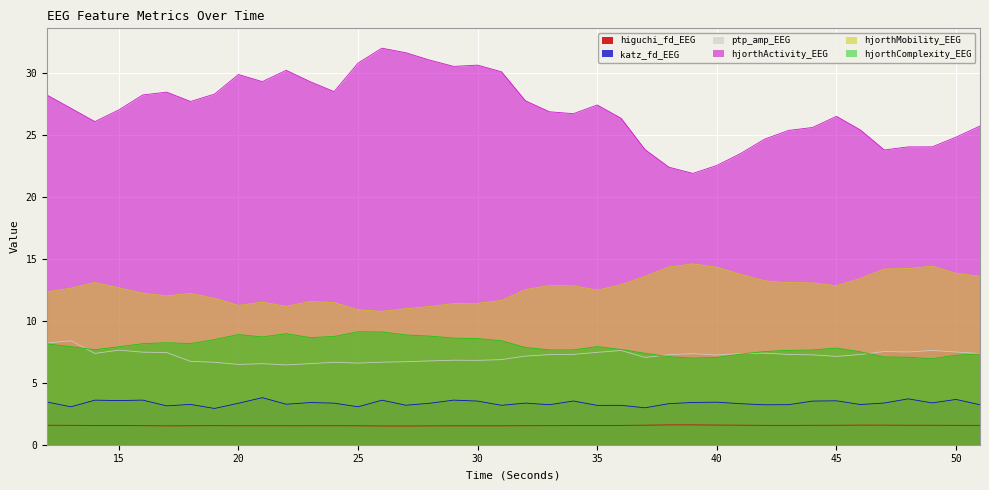

Reading right to left, transcribe all the data shown in this chart.

higuchi_fd_EEG: 51=1.6	50=1.6	49=1.6	48=1.6	47=1.6	46=1.6	45=1.6	44=1.6	43=1.6	42=1.6	41=1.6	40=1.6	39=1.6	38=1.6	37=1.6	36=1.6	35=1.5	34=1.5	33=1.5	32=1.5	31=1.5	30=1.5	29=1.5	28=1.5	27=1.5	26=1.5	25=1.5	24=1.5	23=1.5	22=1.5	21=1.5	20=1.5	19=1.5	18=1.5	17=1.5	16=1.5	15=1.5	14=1.6	13=1.6	12=1.6
katz_fd_EEG: 51=3.2	50=3.7	49=3.4	48=3.7	47=3.4	46=3.2	45=3.5	44=3.5	43=3.2	42=3.2	41=3.3	40=3.4	39=3.4	38=3.3	37=3.0	36=3.2	35=3.2	34=3.5	33=3.2	32=3.4	31=3.2	30=3.5	29=3.6	28=3.3	27=3.2	26=3.6	25=3.1	24=3.4	23=3.4	22=3.3	21=3.8	20=3.3	19=2.9	18=3.2	17=3.1	16=3.6	15=3.6	14=3.6	13=3.1	12=3.4
ptp_amp_EEG: 51=7.3	50=7.5	49=7.6	48=7.5	47=7.5	46=7.3	45=7.1	44=7.2	43=7.3	42=7.4	41=7.3	40=7.2	39=7.3	38=7.3	37=7.0	36=7.6	35=7.4	34=7.3	33=7.3	32=7.1	31=6.9	30=6.8	29=6.8	28=6.8	27=6.7	26=6.7	25=6.6	24=6.6	23=6.5	22=6.4	21=6.5	20=6.5	19=6.6	18=6.7	17=7.4	16=7.5	15=7.6	14=7.4	13=8.4	12=8.2
hjorthActivity_EEG: 51=25.7	50=24.8	49=24.0	48=24.0	47=23.8	46=25.4	45=26.5	44=25.6	43=25.3	42=24.6	41=23.5	40=22.5	39=21.9	38=22.4	37=23.8	36=26.3	35=27.4	34=26.7	33=26.8	32=27.7	31=30.1	30=30.6	29=30.5	28=31.0	27=31.6	26=32.0	25=30.8	24=28.5	23=29.3	22=30.2	21=29.3	20=29.8	19=28.3	18=27.7	17=28.4	16=28.2	15=27.0	14=26.0	13=27.1	12=28.2
hjorthMobility_EEG: 51=13.6	50=13.8	49=14.4	48=14.2	47=14.2	46=13.4	45=12.8	44=13.0	43=13.1	42=13.2	41=13.7	40=14.3	39=14.6	38=14.3	37=13.6	36=12.9	35=12.5	34=12.8	33=12.8	32=12.5	31=11.6	30=11.4	29=11.4	28=11.1	27=11.0	26=10.7	25=10.9	24=11.5	23=11.5	22=11.2	21=11.5	20=11.2	19=11.8	18=12.2	17=12.0	16=12.2	15=12.6	14=13.1	13=12.6	12=12.3
hjorthComplexity_EEG: 51=7.3	50=7.2	49=6.9	48=7.1	47=7.1	46=7.5	45=7.8	44=7.6	43=7.6	42=7.5	41=7.3	40=7.0	39=7.0	38=7.1	37=7.4	36=7.7	35=7.9	34=7.6	33=7.6	32=7.8	31=8.4	30=8.6	29=8.6	28=8.8	27=8.8	26=9.1	25=9.1	24=8.7	23=8.6	22=9.0	21=8.7	20=8.9	19=8.5	18=8.2	17=8.2	16=8.1	15=7.9	14=7.7	13=7.9	12=8.1